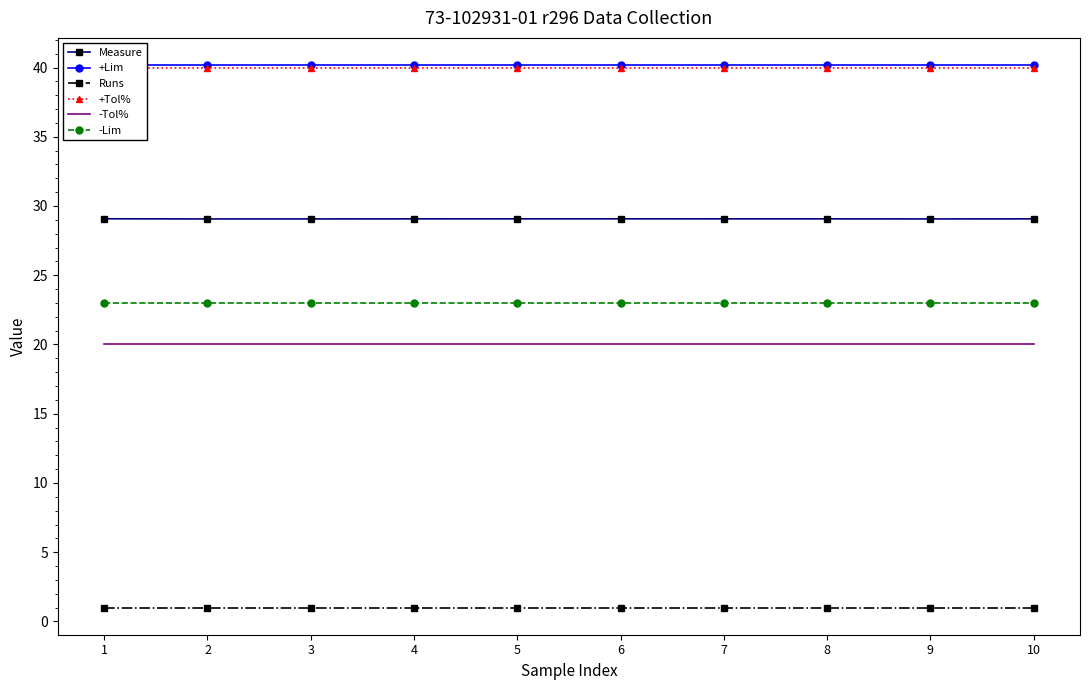

At which category is the sum across all series the highest?

1